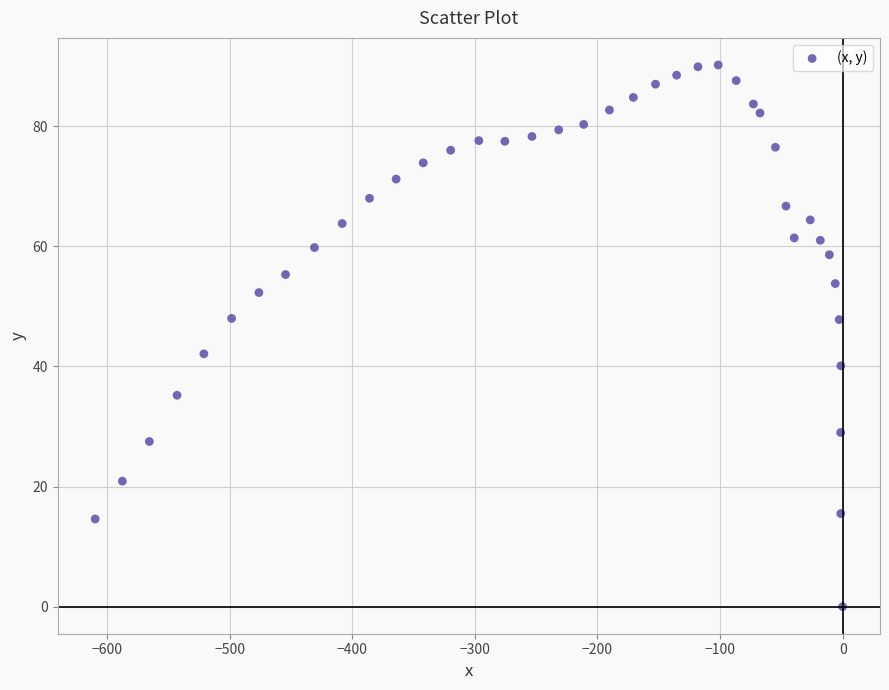

What is the range of X values (max minus min)?

609.7